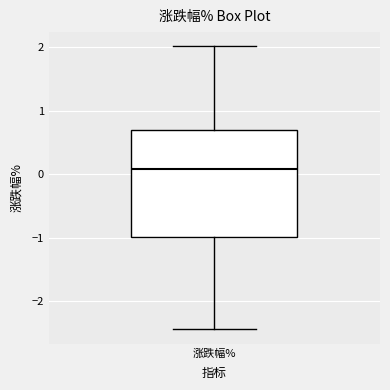

Where is the lower edge of the box for 涨跌幅% on the y-axis? The values are not printed on the chart, so give them approximately, as read against the axis.

-1.0